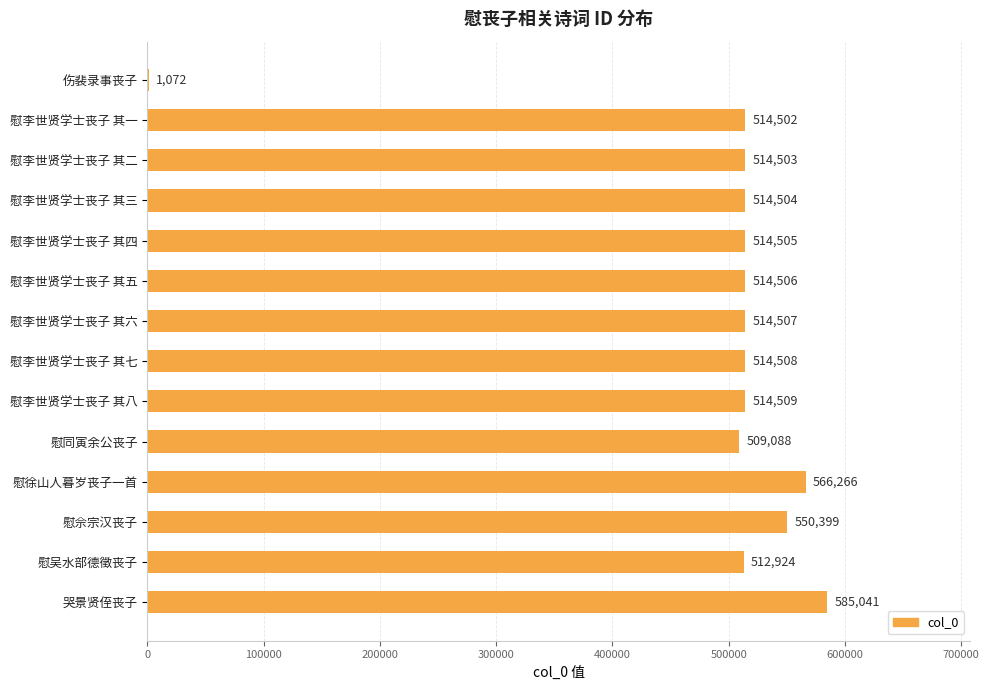

What is the sum of all values?

6840834